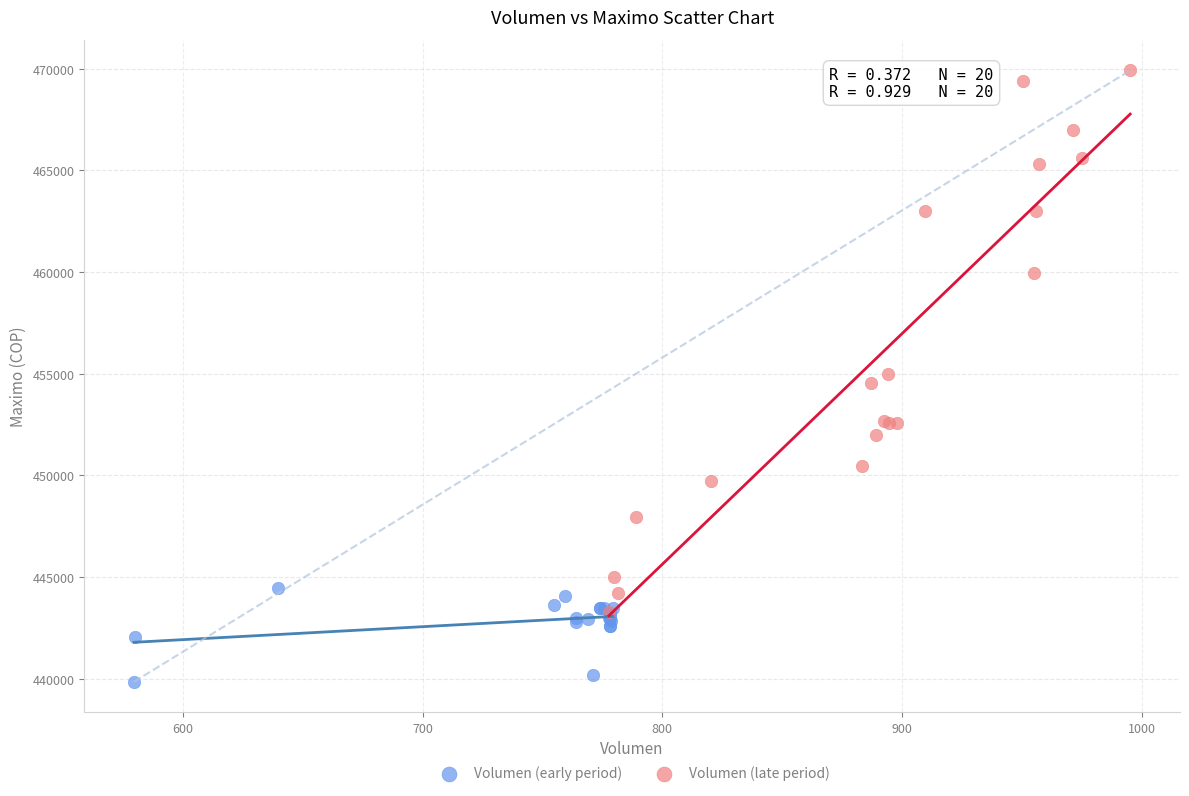

Which series reaches the maximum Y coordinate?

Volumen (late period)